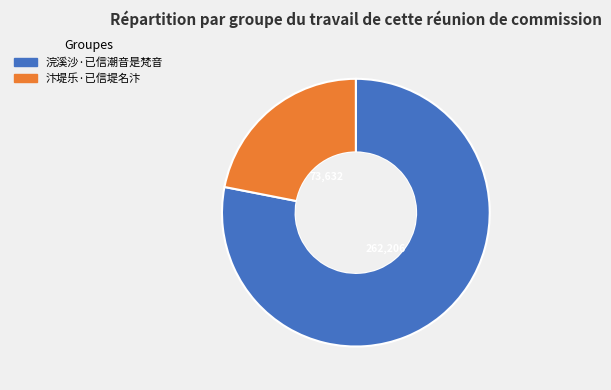

Do 汴堤乐·已信堤名汴 and 浣溪沙·已信潮音是梵音 together represent more than half of the pie?

Yes